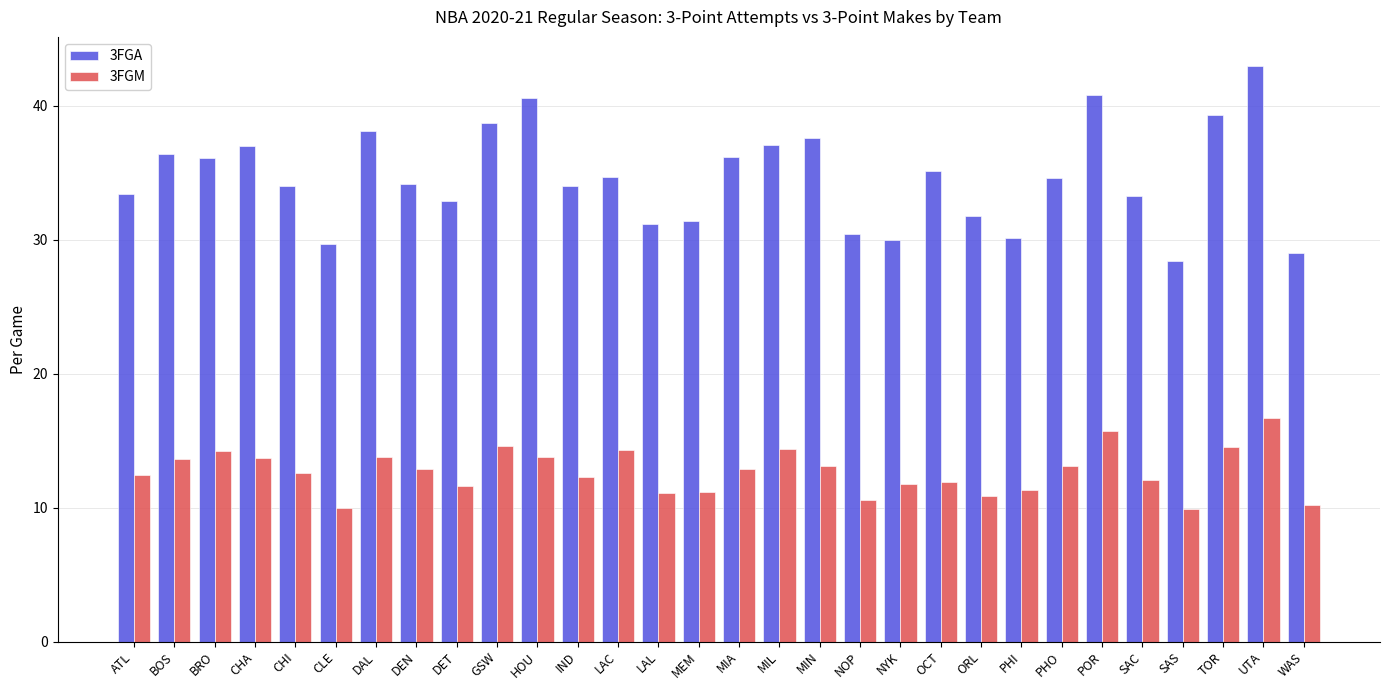

What is the minimum value for 3FGM?

9.9